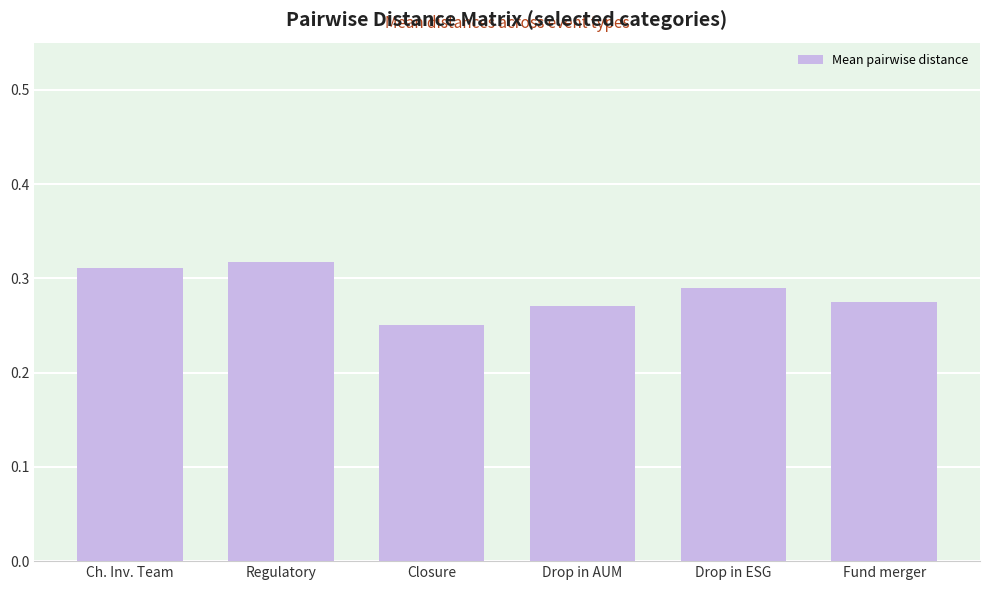

What is the change in value from Regulatory to Closure?

-0.1